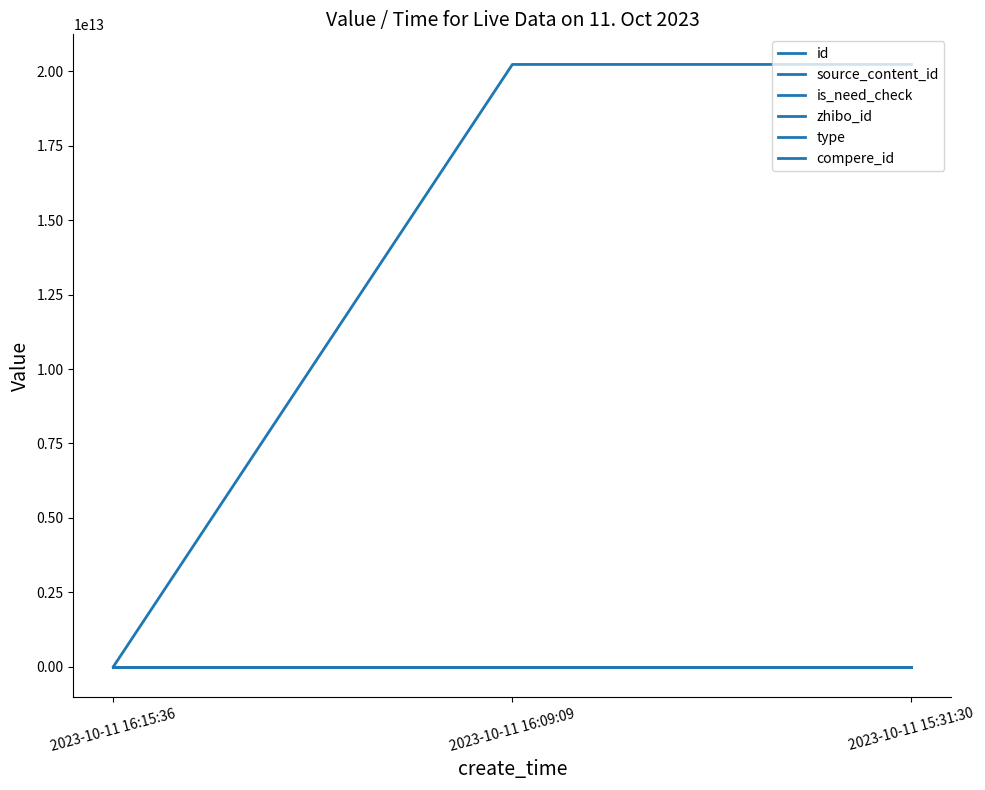

Which series has the widest spread of values?

source_content_id